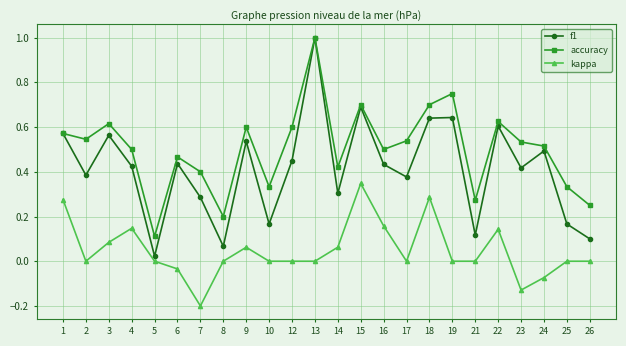

True or false: accuracy and kappa cross at least once.

False